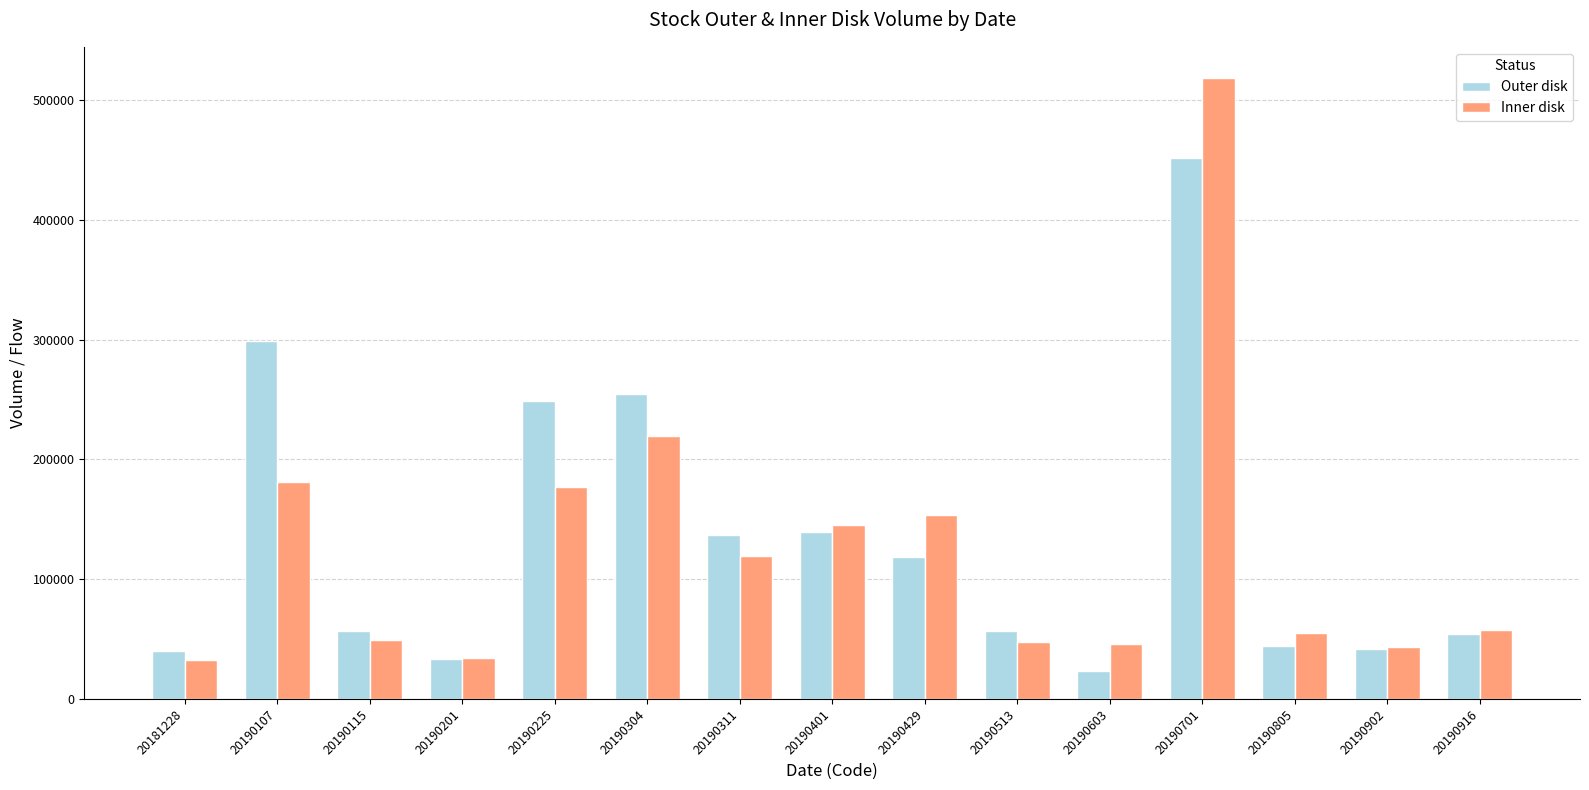

What is the sum of the Outer disk values at 20190311 and 20190902?

178022